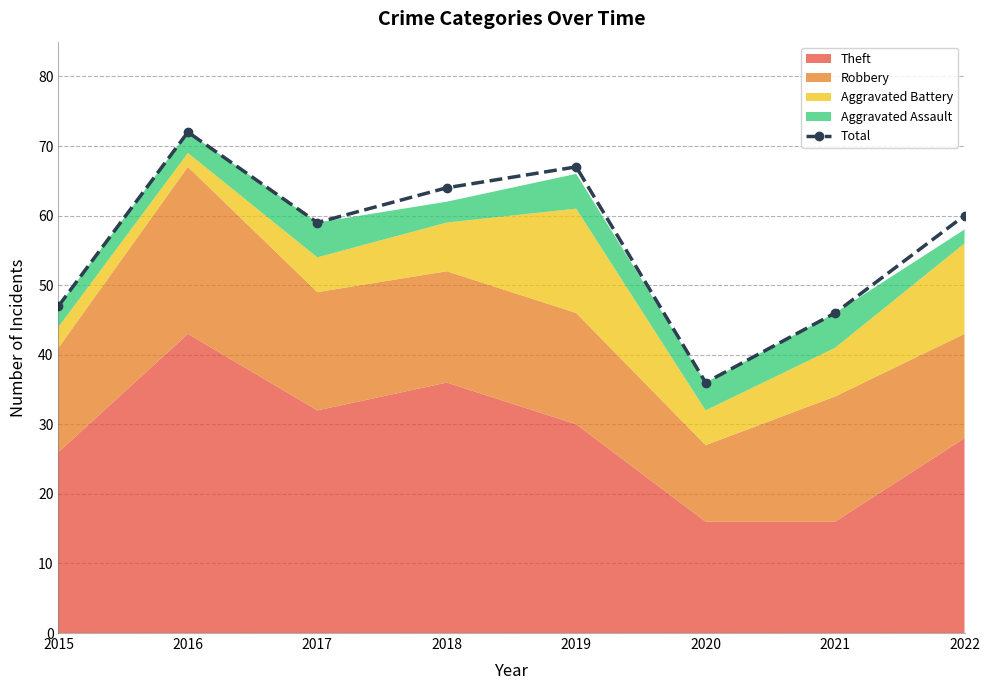

Reading left to right, list all the values displayed in this chart.

2015=47	2016=72	2017=59	2018=64	2019=67	2020=36	2021=46	2022=60